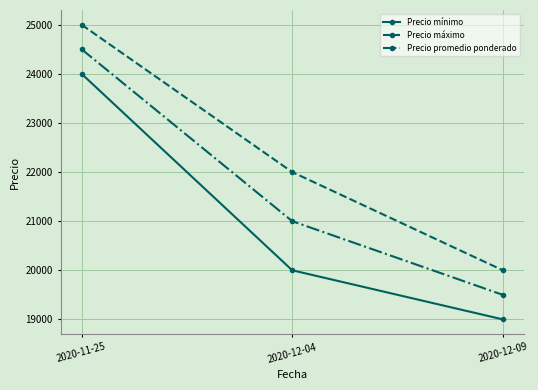

Which label corresponds to the largest value in the chart?

2020-11-25